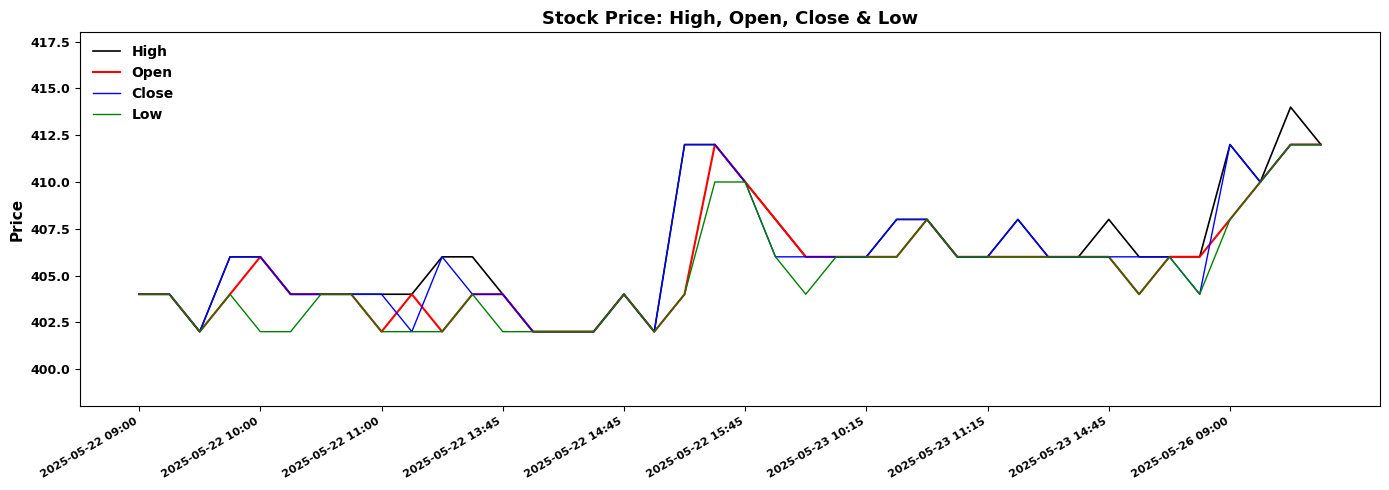

List the series in order of their overall mean, lowest first.

Low, Open, Close, High